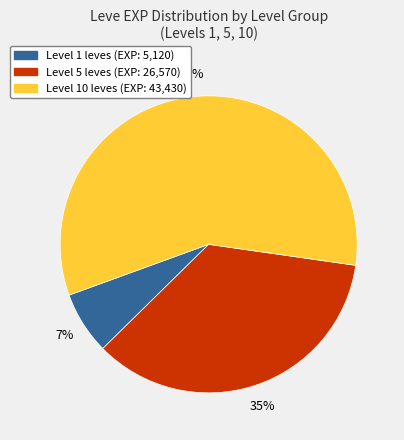

To the nearest percent, what is the difference between the largest and smallest slice percentages?

51%